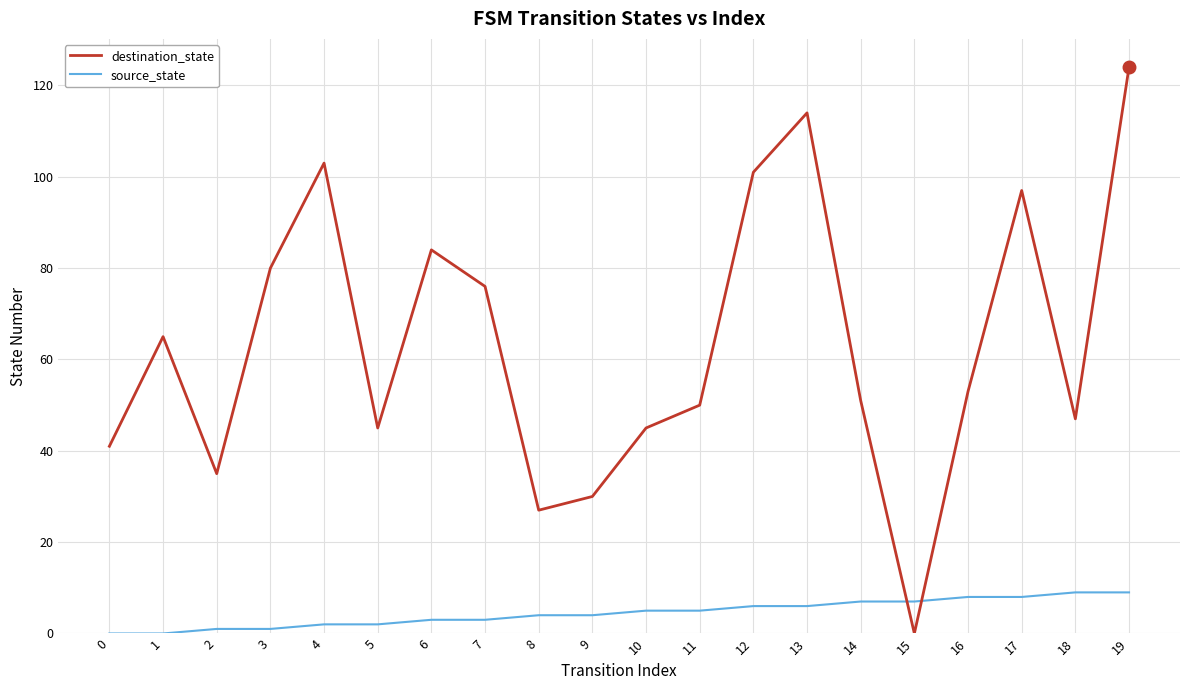

Is it true that source_state equals 7 at 15?

True